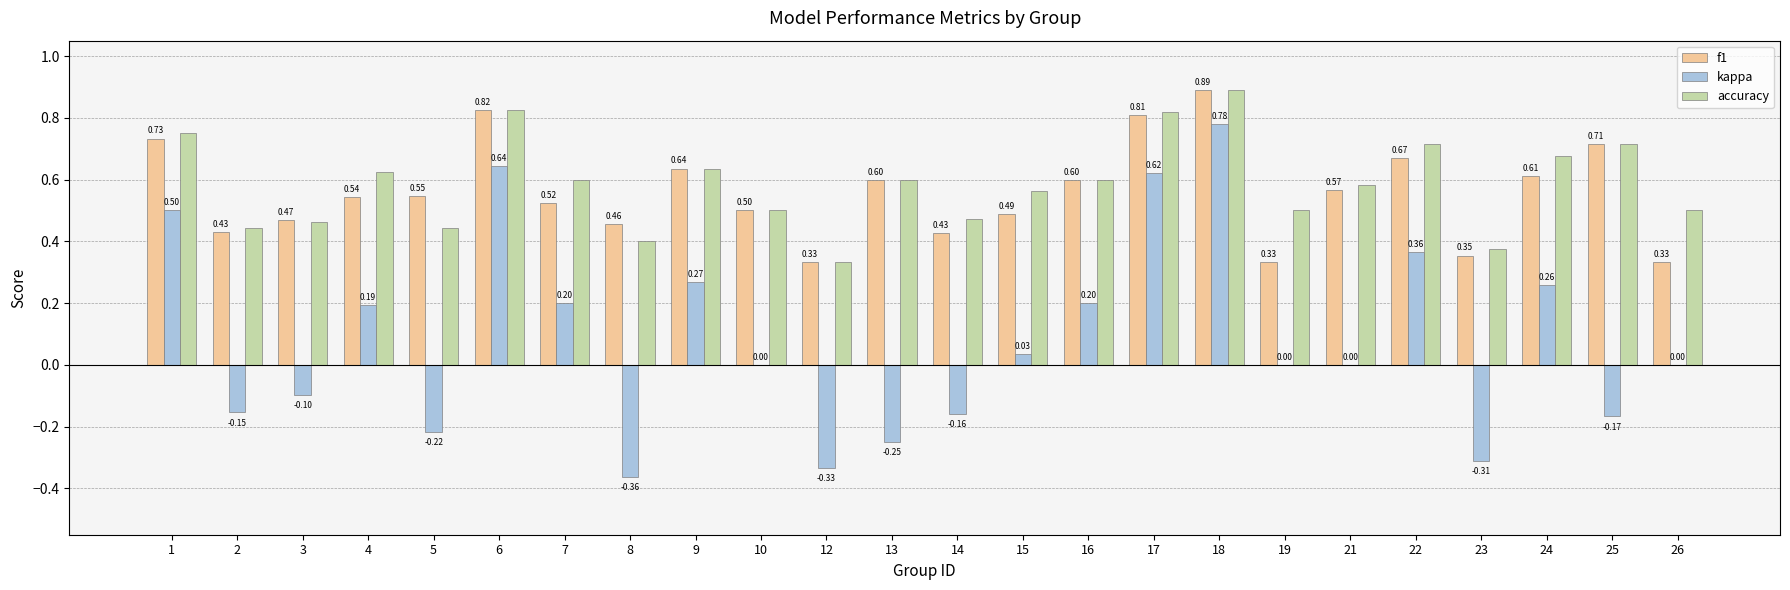

What is the sum of the accuracy values at 5 and 15?

1.0